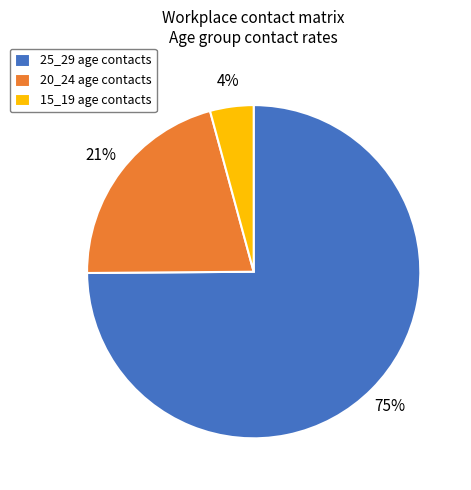

What percentage is the 20_24 slice, to the nearest percent?

21%